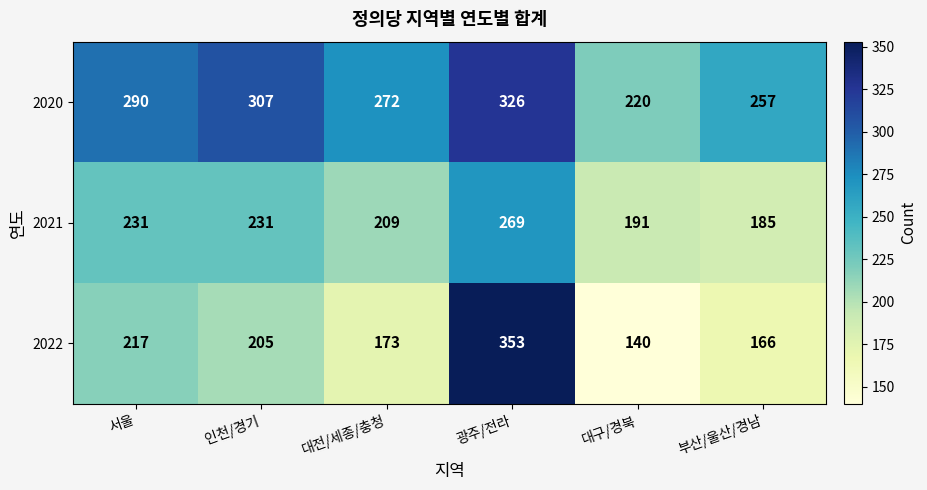

Count the number of categories in the chart.

6